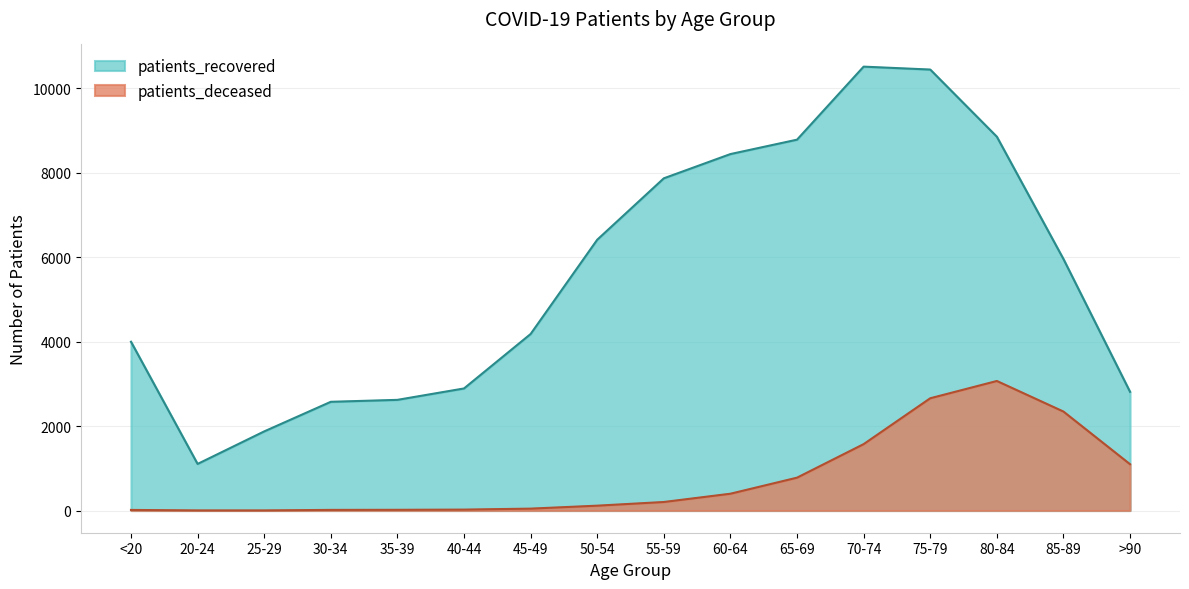

The value of patients_deceased at 40-44 is 22. True or false?

True